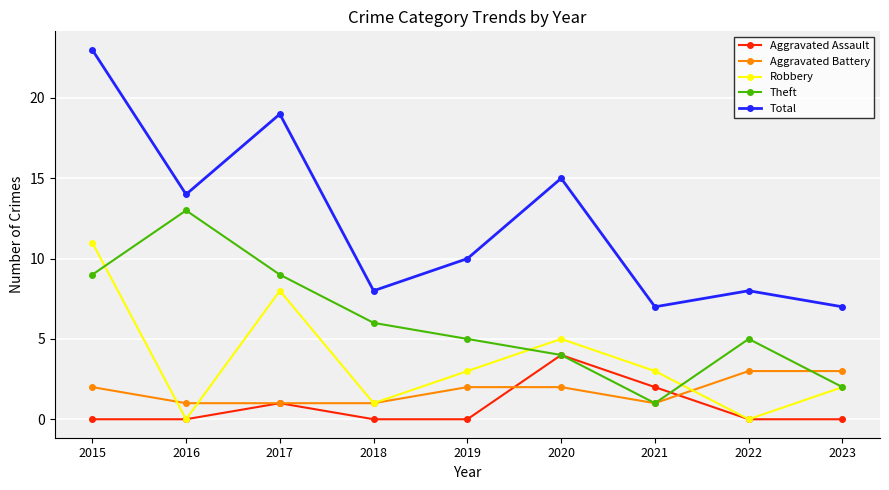

What is the difference between the Aggravated Assault values at 2020 and 2015?

4